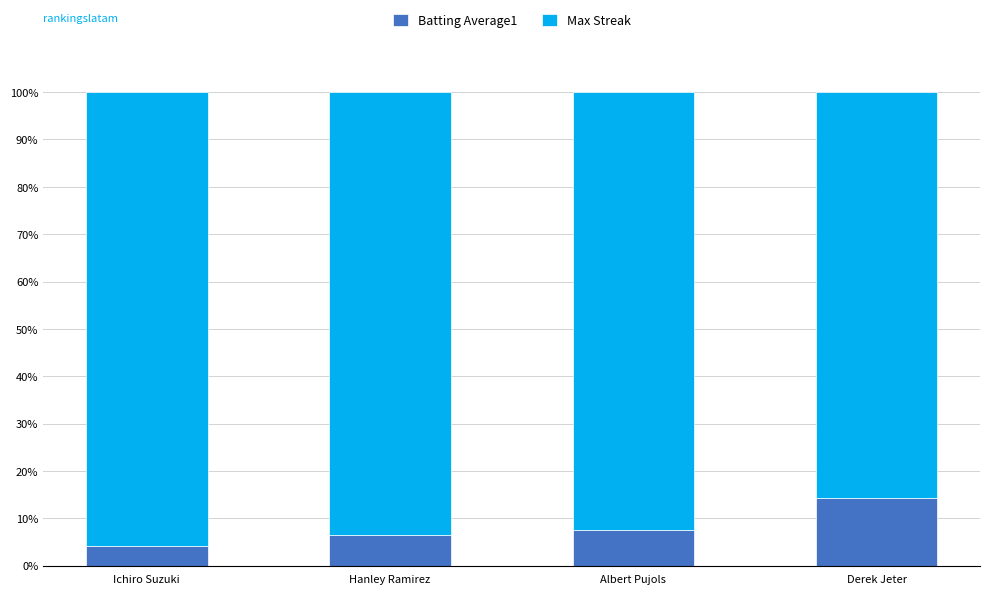

What is the total value across all series at Albert Pujols?

100.0